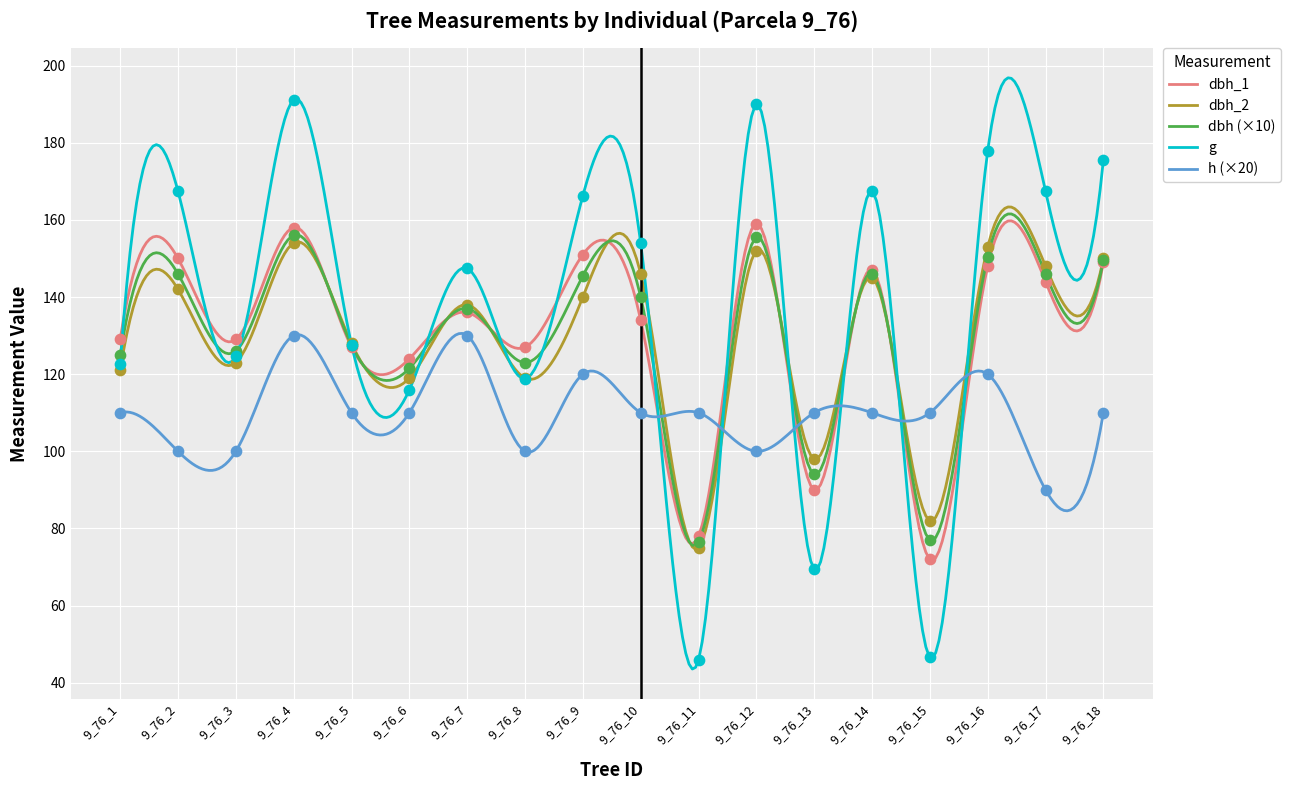

Which series has the largest Y range (max minus min)?

g